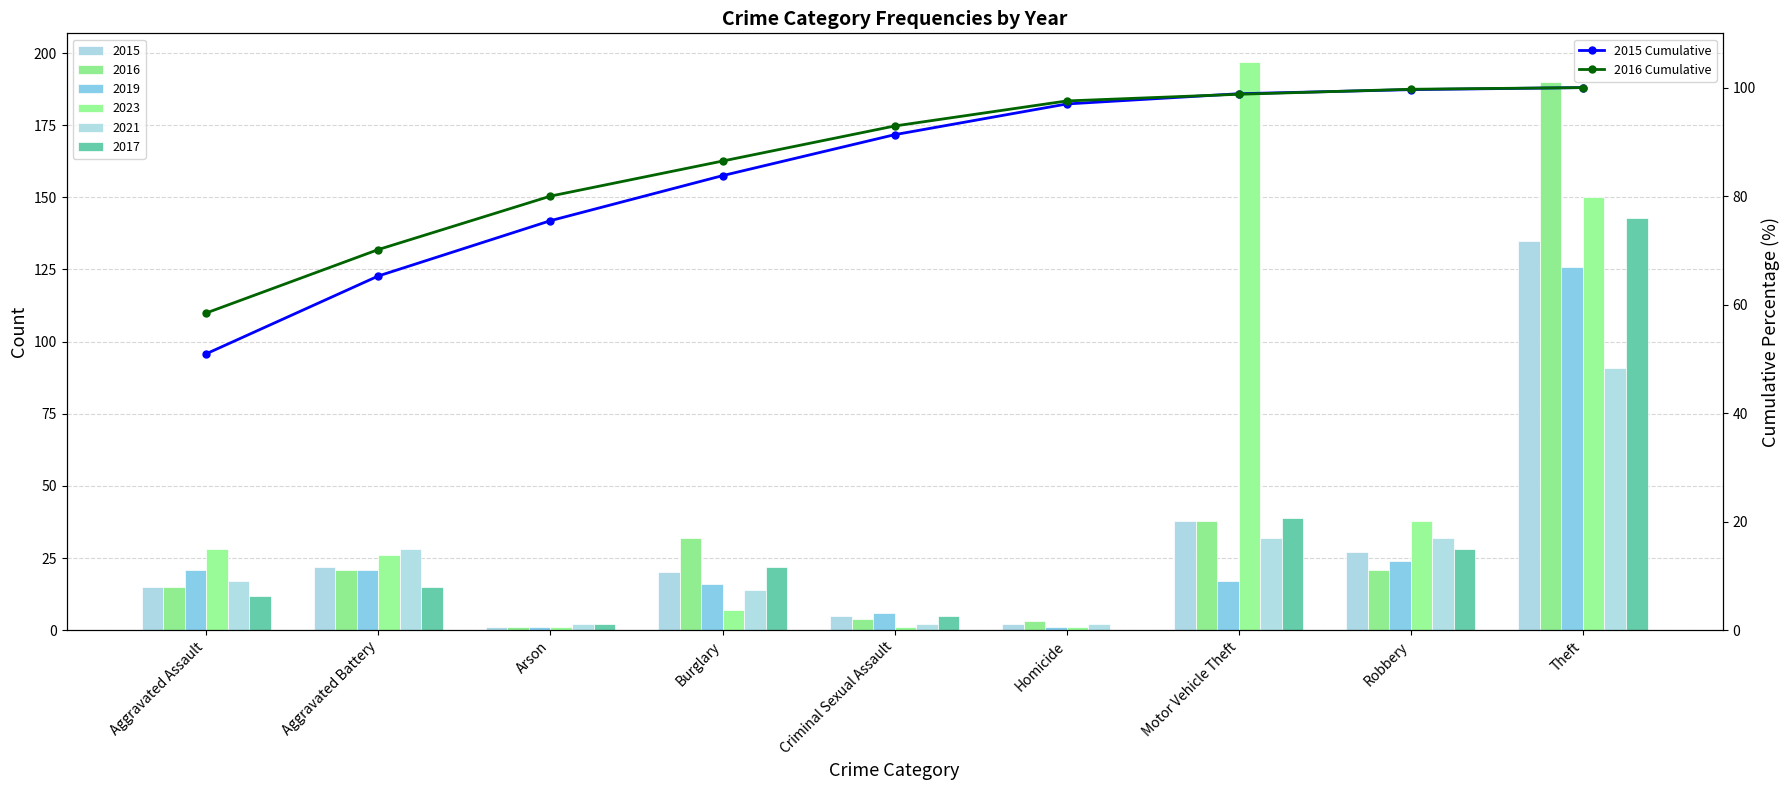

Rank the categories by 2015 Cumulative value from lowest to highest.

Aggravated Assault, Aggravated Battery, Arson, Burglary, Criminal Sexual Assault, Homicide, Motor Vehicle Theft, Robbery, Theft